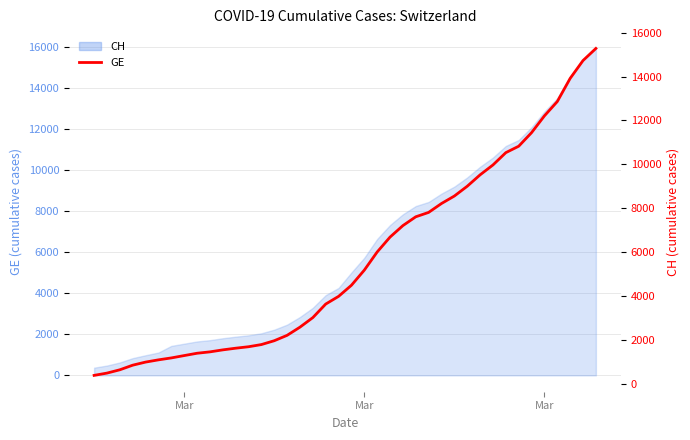

How many data points are above 4485?

19